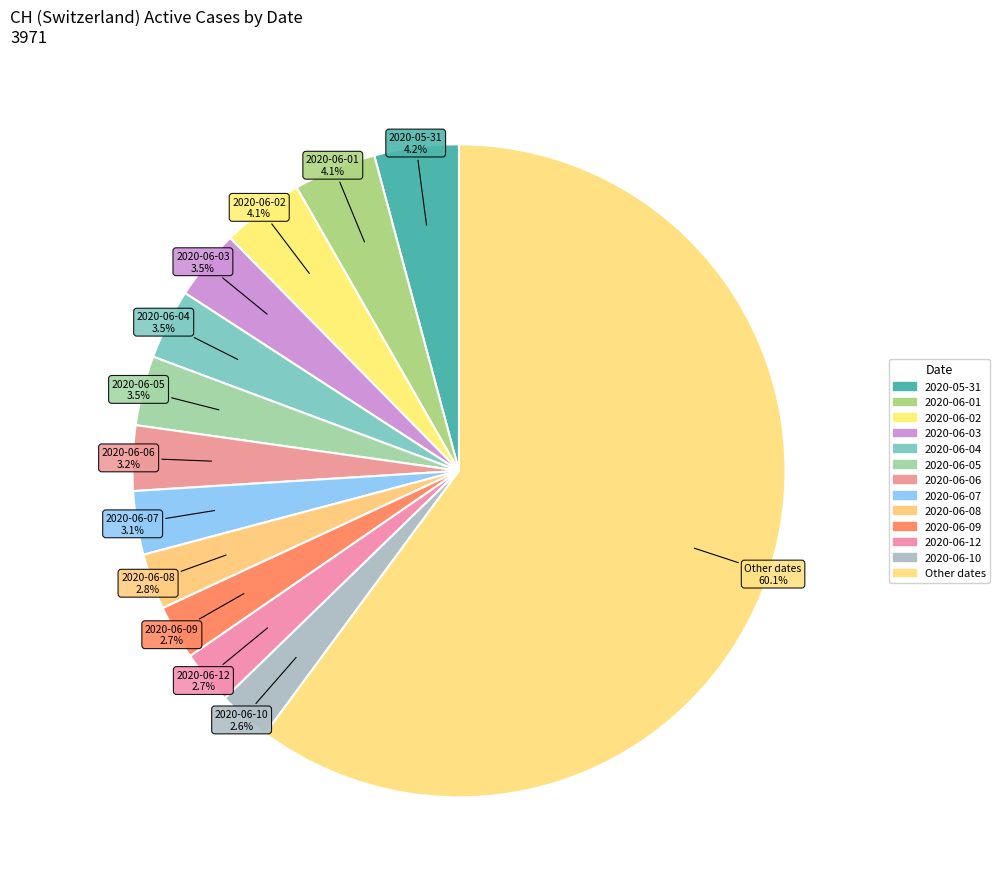

To the nearest percent, what is the average slice percentage?

3%